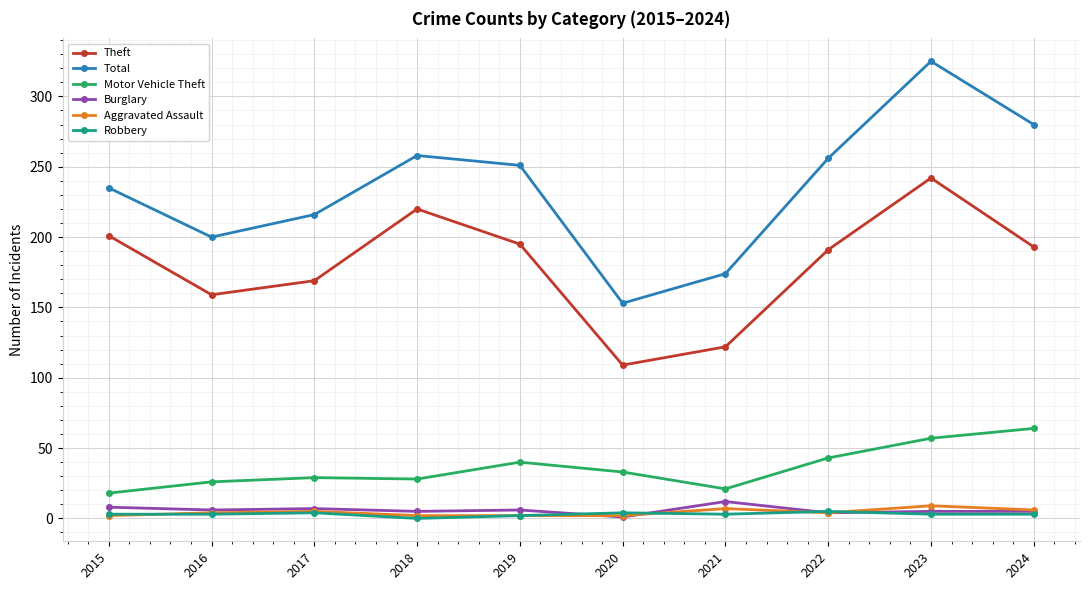

In Theft, how many points are lower than both neighbors (excluding endpoints)?

2